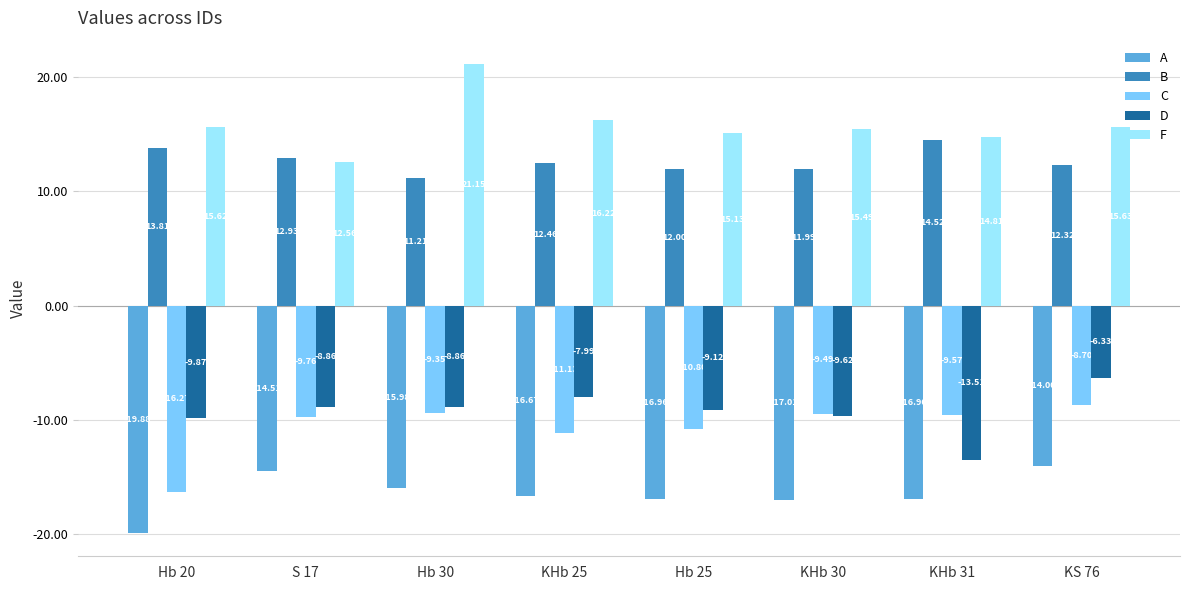

What is the difference between the highest and lowest values at KHb 31?

31.7